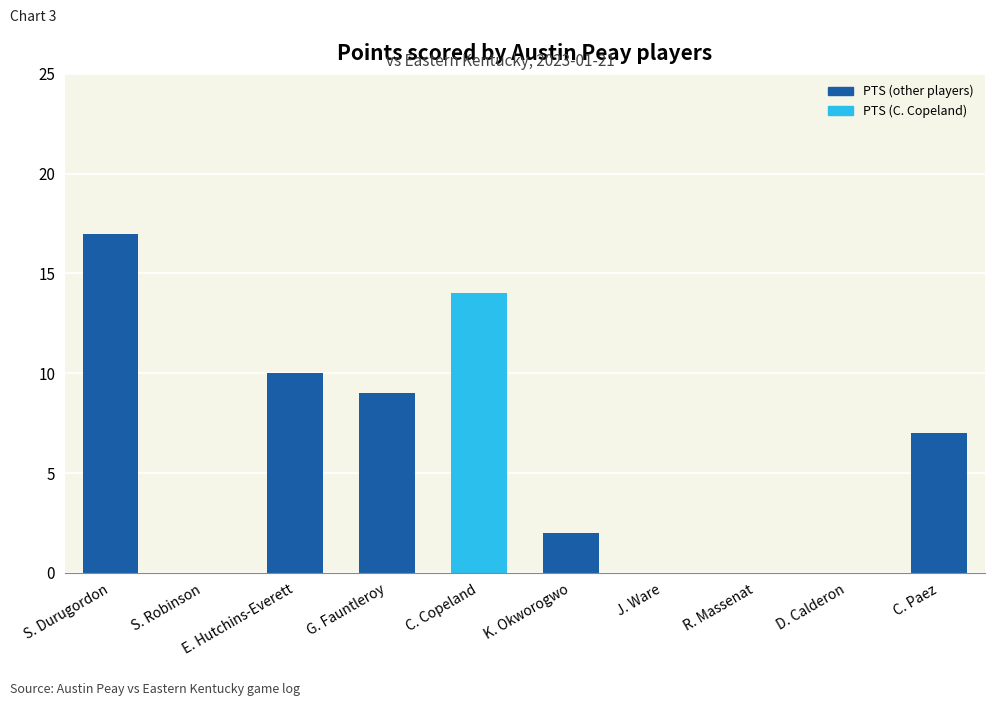

What is the greatest value displayed?

17